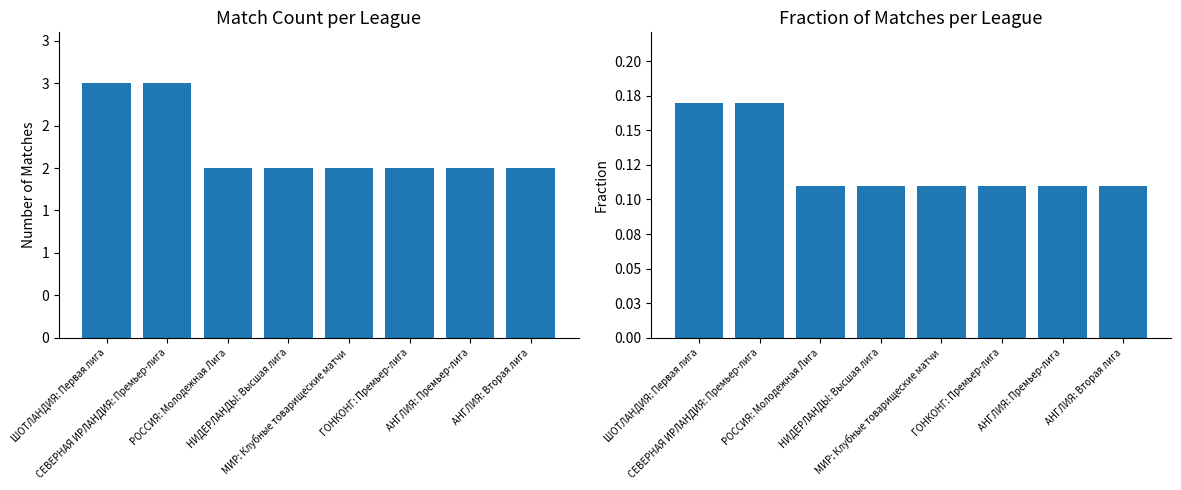

At how many categories does at least one series exceed 2?

2